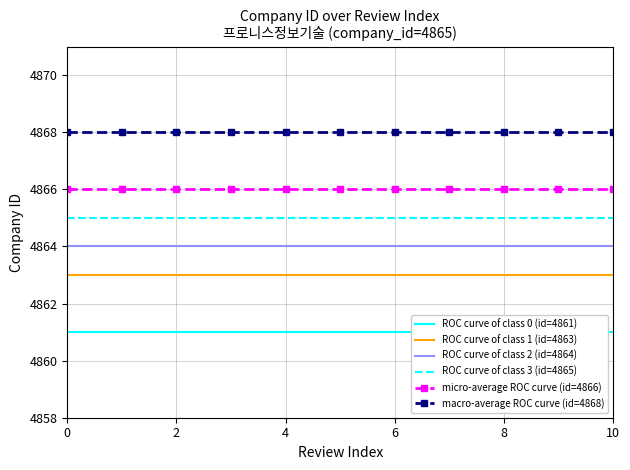

True or false: ROC curve of class 0 (id=4861) and ROC curve of class 1 (id=4863) intersect in this chart.

False